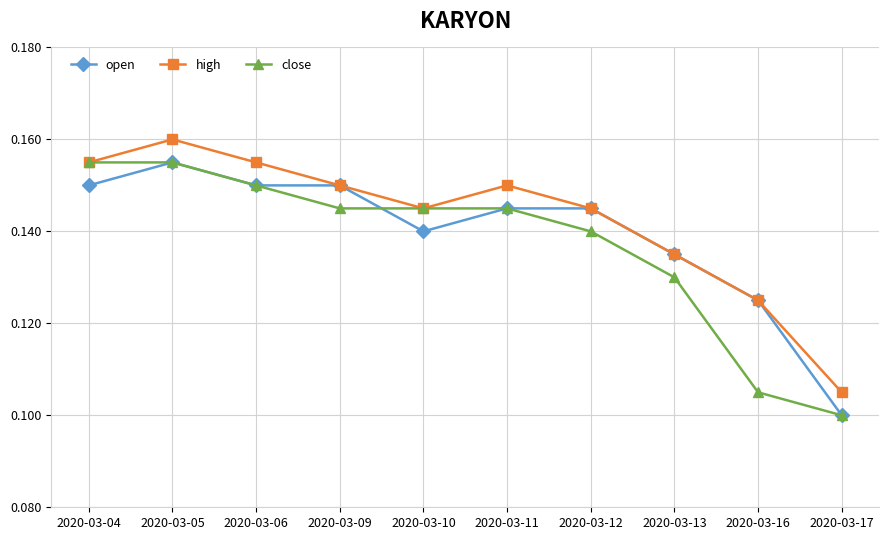

In high, how many points are higher than both neighbors (excluding endpoints)?

2